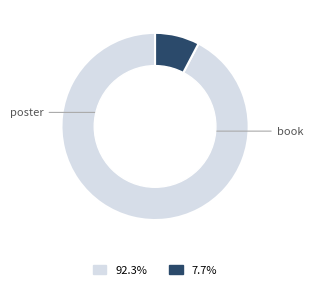

Is there a majority slice in this chart?

Yes